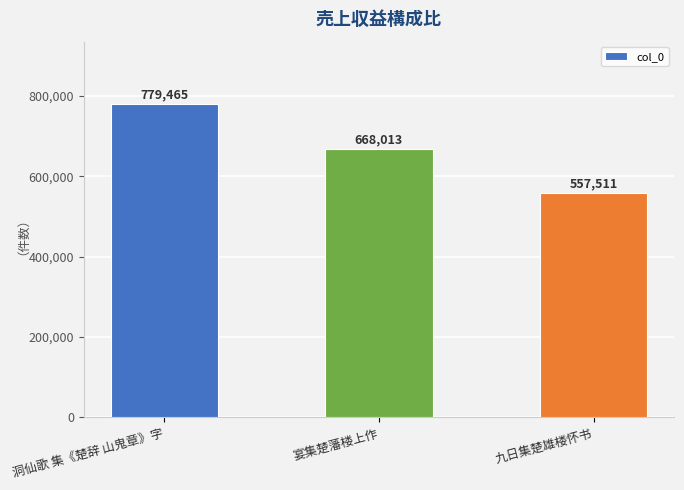

What is the ratio of the value at 宴集楚藩楼上作 to the value at 洞仙歌 集《楚辞 山鬼章》字?

0.9